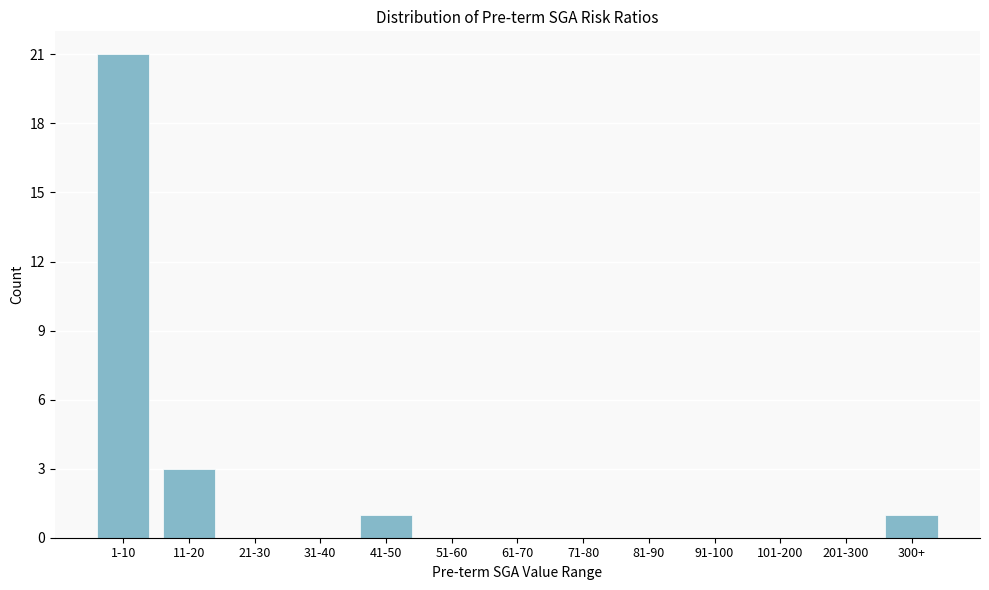

Reading left to right, extract all data points from this chart.

1-10=21	11-20=3	21-30=0	31-40=0	41-50=1	51-60=0	61-70=0	71-80=0	81-90=0	91-100=0	101-200=0	201-300=0	300+=1